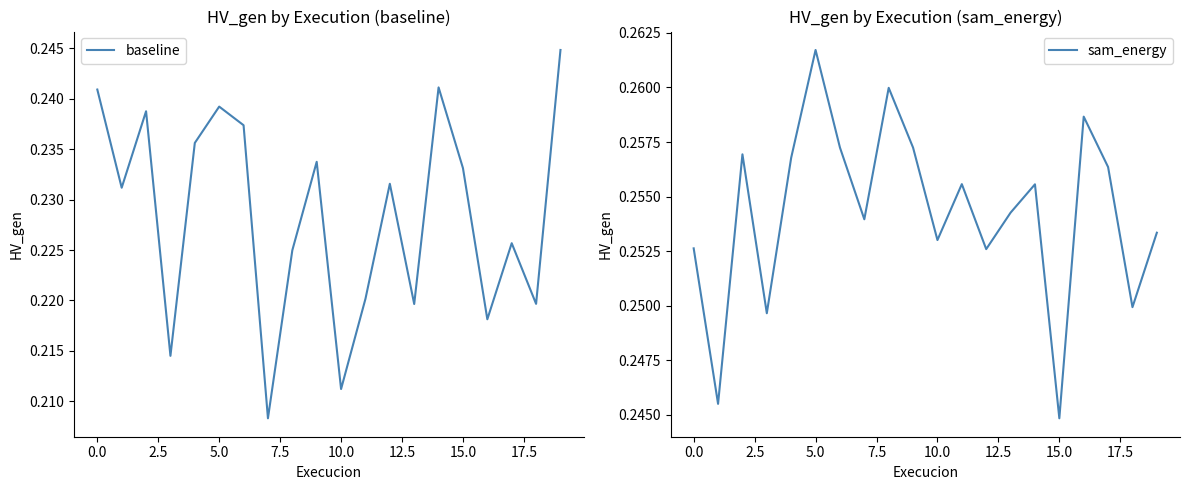

True or false: baseline and sam_energy intersect in this chart.

False